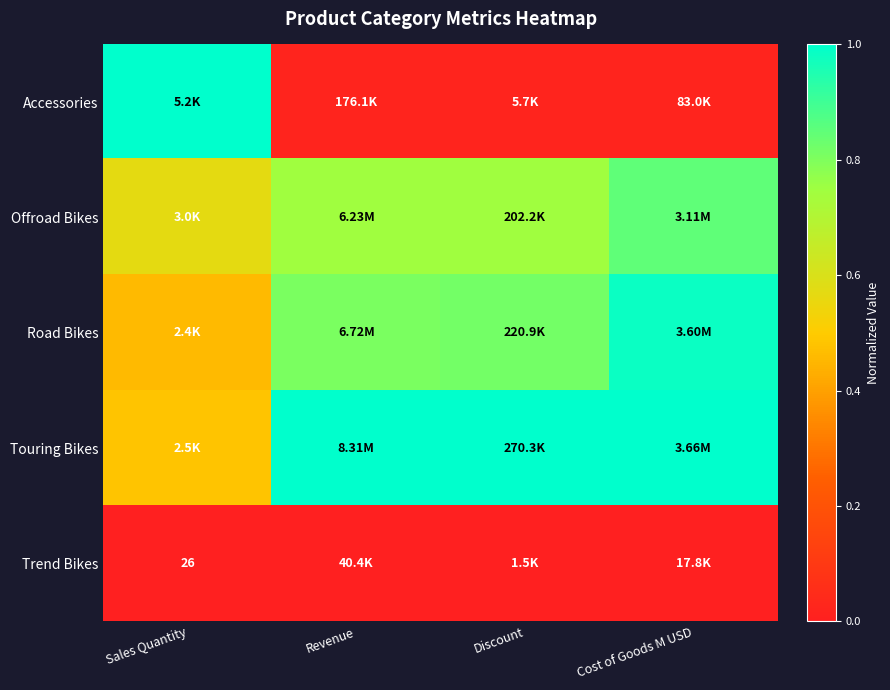

Read the Touring Bikes value at Cost of Goods M USD.

1.0